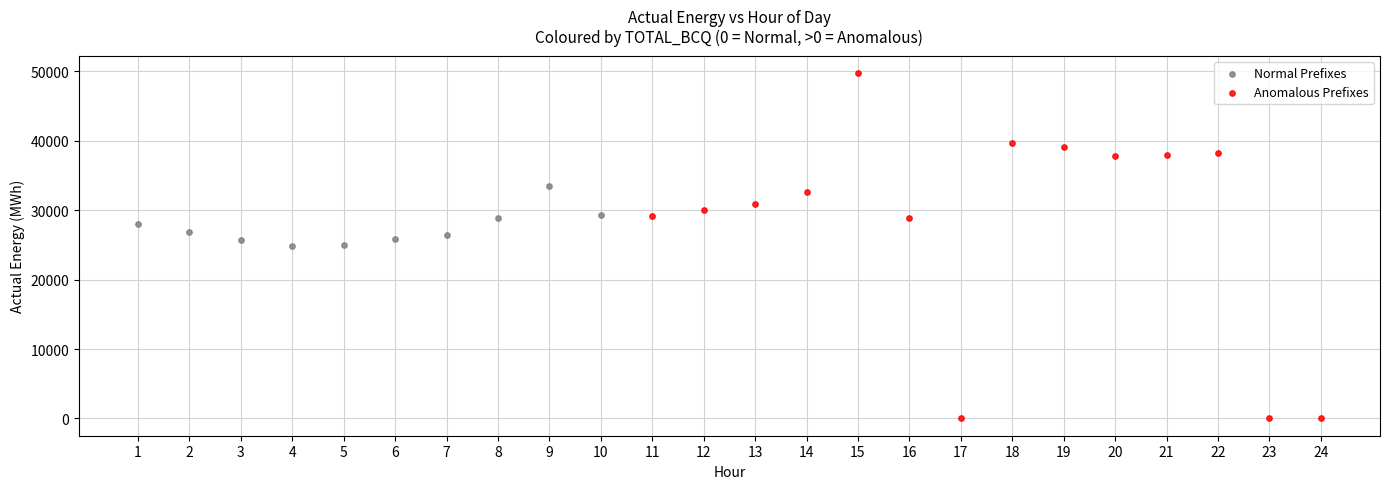

What are all the series names shown in the legend?

Normal Prefixes, Anomalous Prefixes